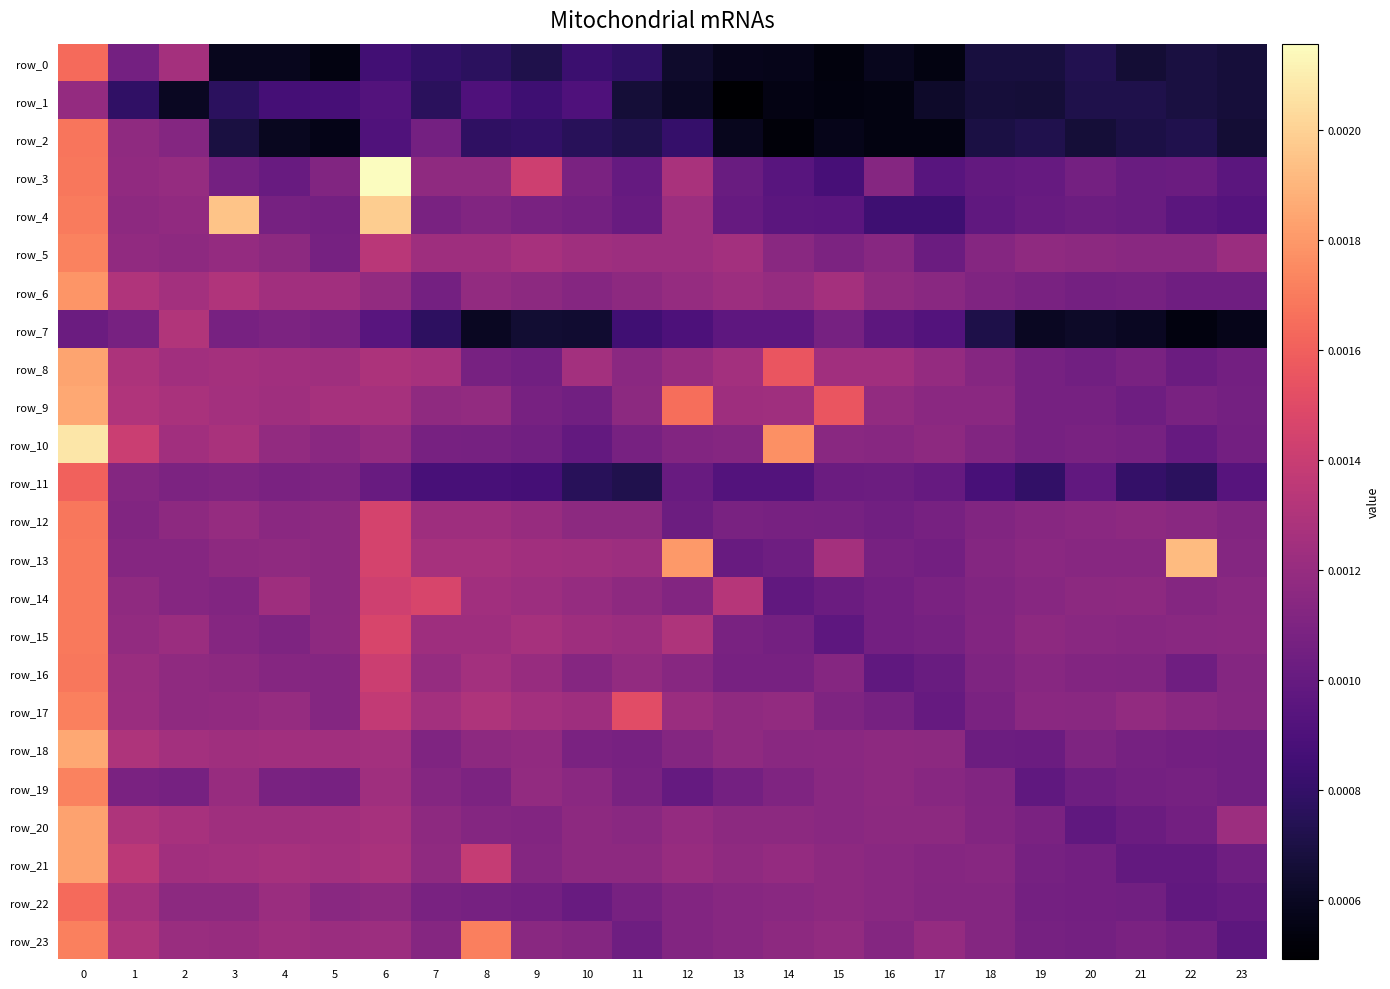

Is the value of row_3 at 15 greater than the value of row_19 at 4?

No